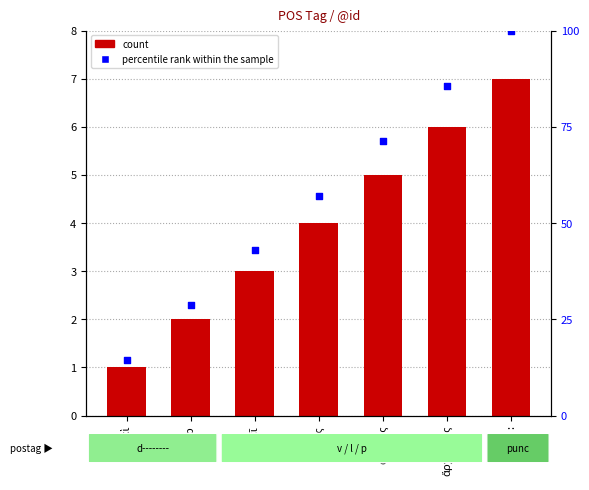

Which series has the largest total across all categories?

percentile rank within the sample